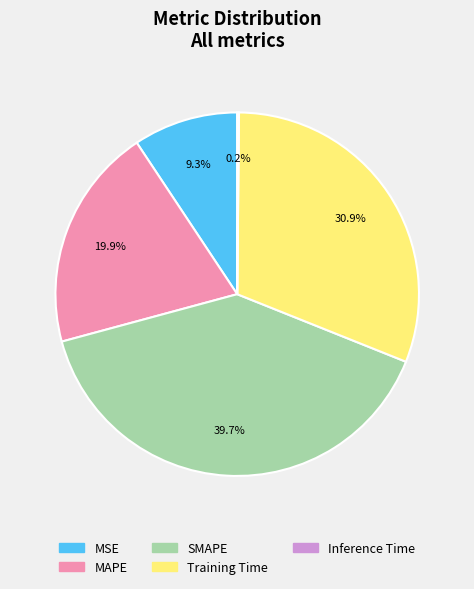

To the nearest percent, what is the combined percentage of Training Time and MSE?

40%